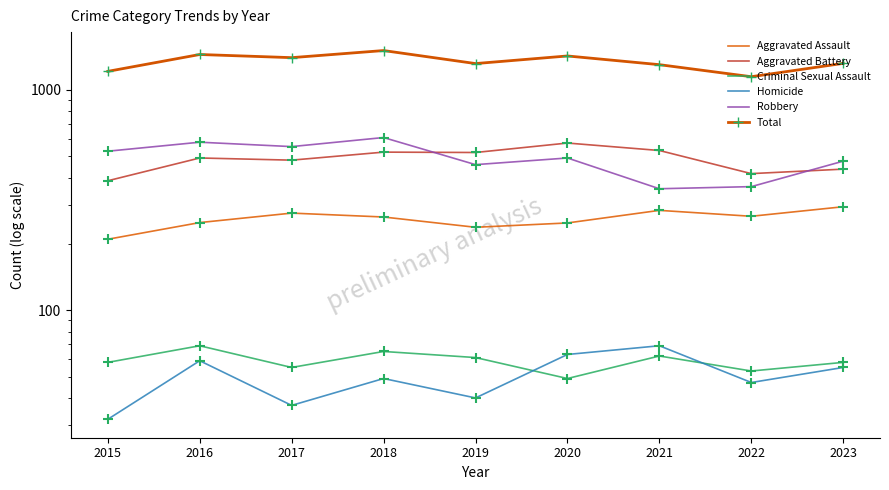

Which series has the widest spread of Y values?

Total